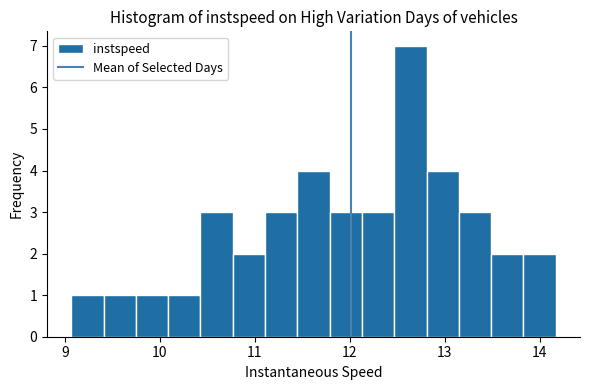

Around what value on the x-axis is the tallest bar? Give the approximate position of its centre, as read against the axis.

12.6